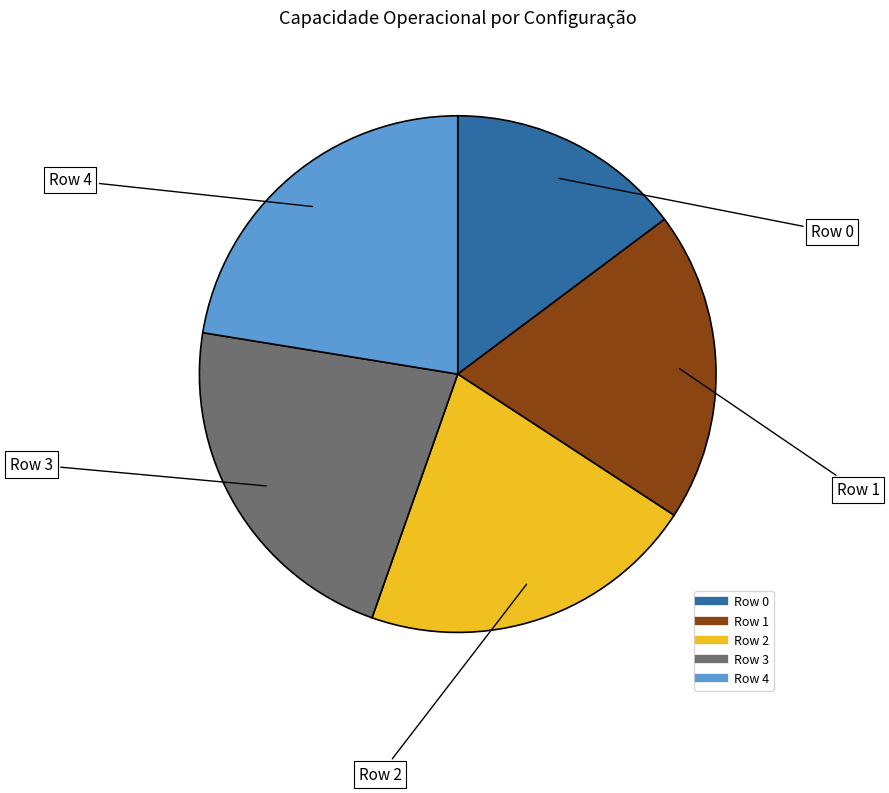

Count the number of slices in the pie.

5